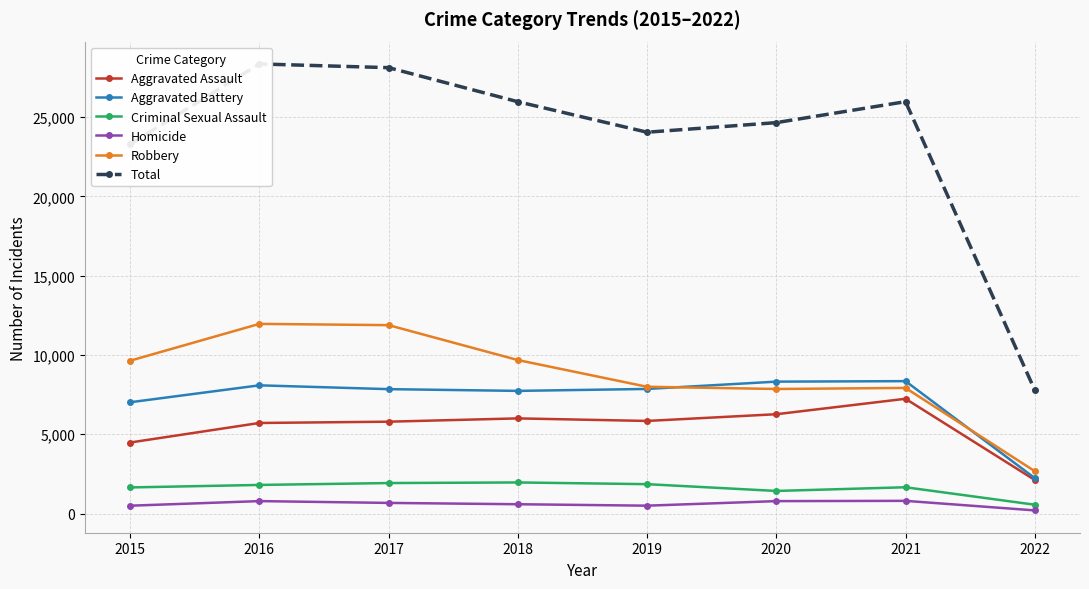

What is the value of the Total point at the 6th from the left?

24648